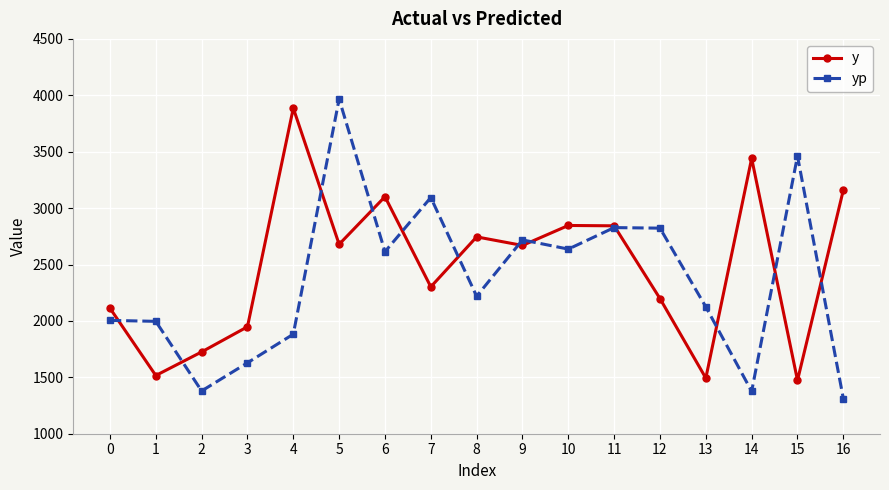

Is it true that y equals 4866.0 at 11?

False